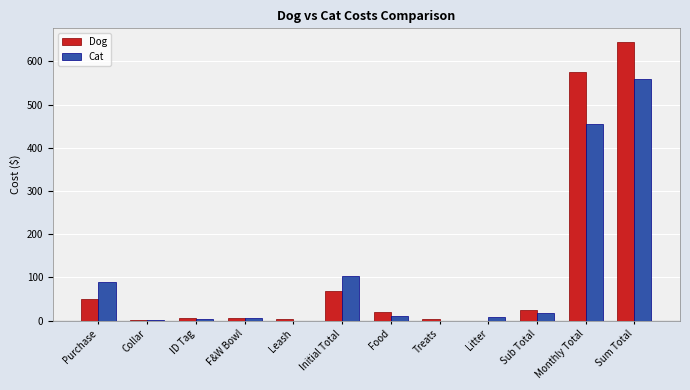

Where is Dog nearest to the value 322?

Initial Total